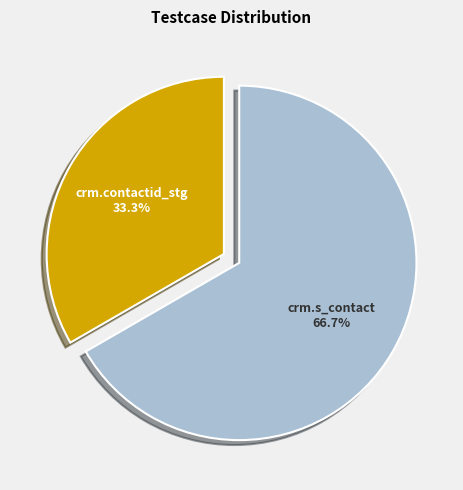

Which category has the smallest portion of the pie?

crm.contactid_stg